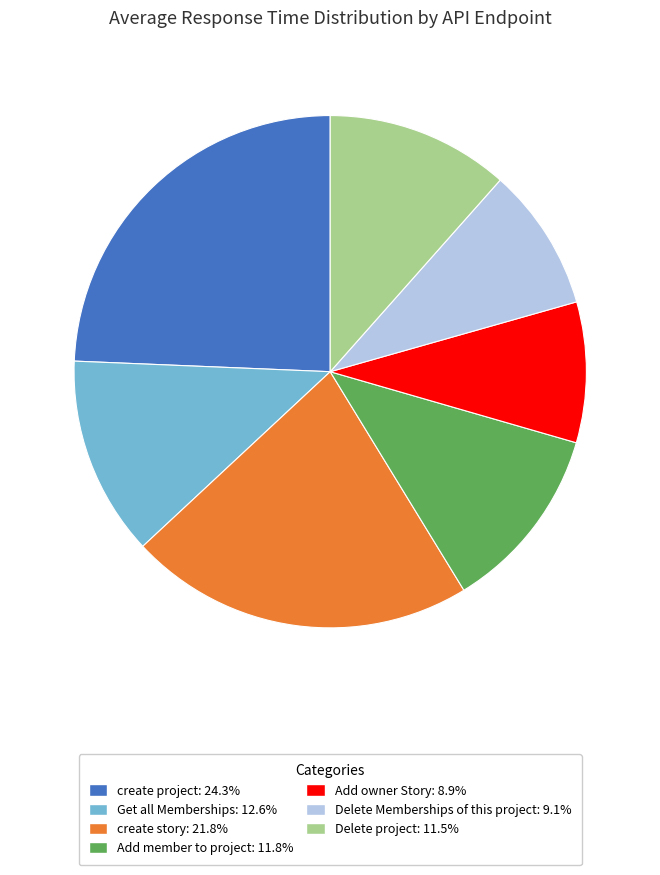

Does Add member to project account for over 50% of the chart?

No